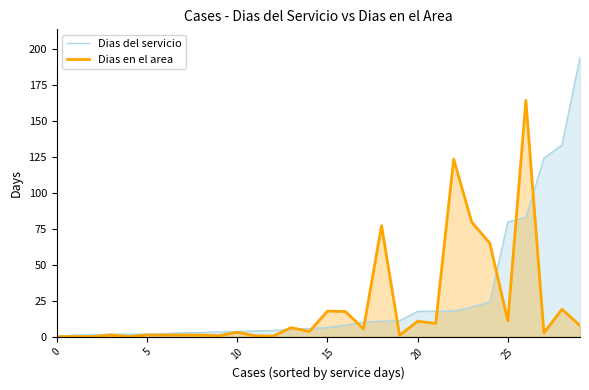

What is the spread (max minus min) of values at 11?

3.4